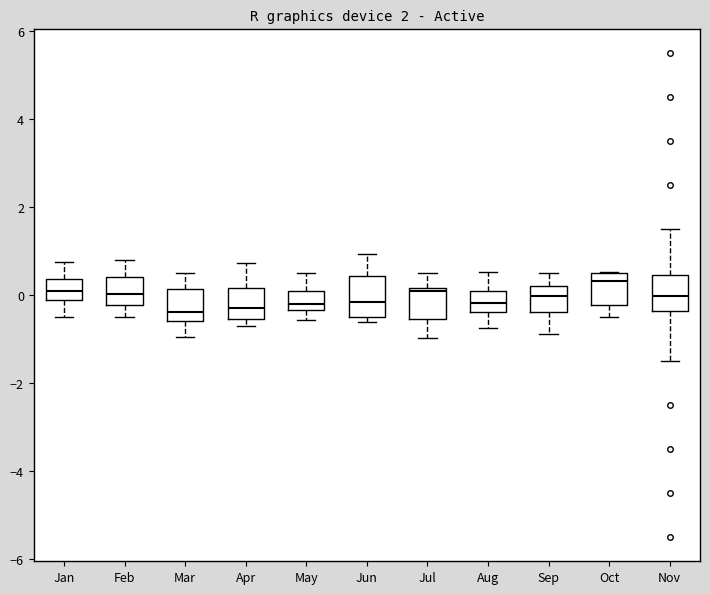

Reading left to right, transcribe this box plot: for each box, give where its median line is, the range the box spans, and where its two whiskers end, as read against the y-axis. The values are not printed on the chart, so give them approximately, as read against the axis.

Jan: median 0.0, box -0.2 to 0.4, whiskers -0.4 to 0.8
Feb: median 0.0, box -0.2 to 0.4, whiskers -0.4 to 0.8
Mar: median -0.4, box -0.6 to 0.2, whiskers -1.0 to 0.6
Apr: median -0.2, box -0.6 to 0.2, whiskers -0.8 to 0.8
May: median -0.2, box -0.4 to 0.0, whiskers -0.6 to 0.6
Jun: median -0.2, box -0.6 to 0.4, whiskers -0.6 (just below the box's lower edge) to 1.0
Jul: median 0.0, box -0.6 to 0.2, whiskers -1.0 to 0.6
Aug: median -0.2, box -0.4 to 0.0, whiskers -0.8 to 0.6
Sep: median 0.0, box -0.4 to 0.2, whiskers -0.8 to 0.6
Oct: median 0.4 (just below the box's upper edge), box -0.2 to 0.4, whiskers -0.4 to 0.6
Nov: median 0.0, box -0.4 to 0.4, whiskers -1.4 to 1.6